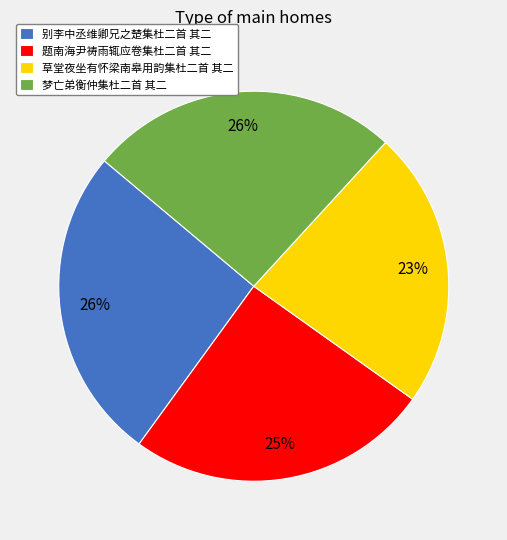

How many segments does this pie chart have?

4